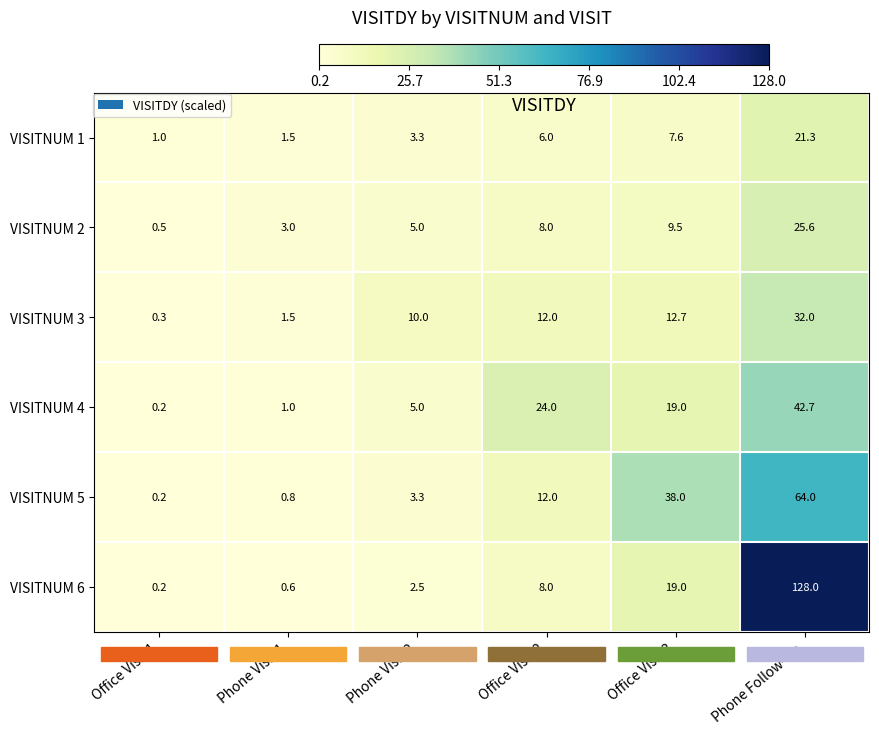

Which series has the widest spread of values?

VISITNUM 6